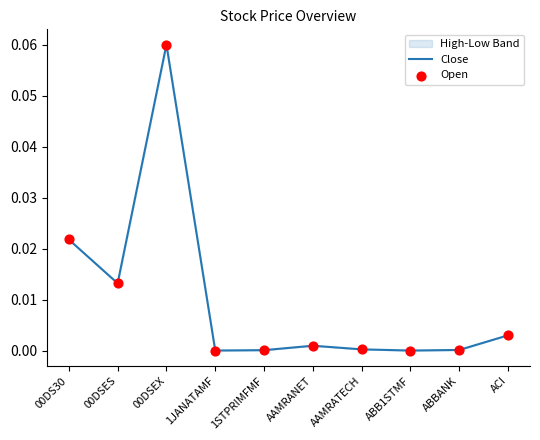

Which series contains the lowest Y value?

Close